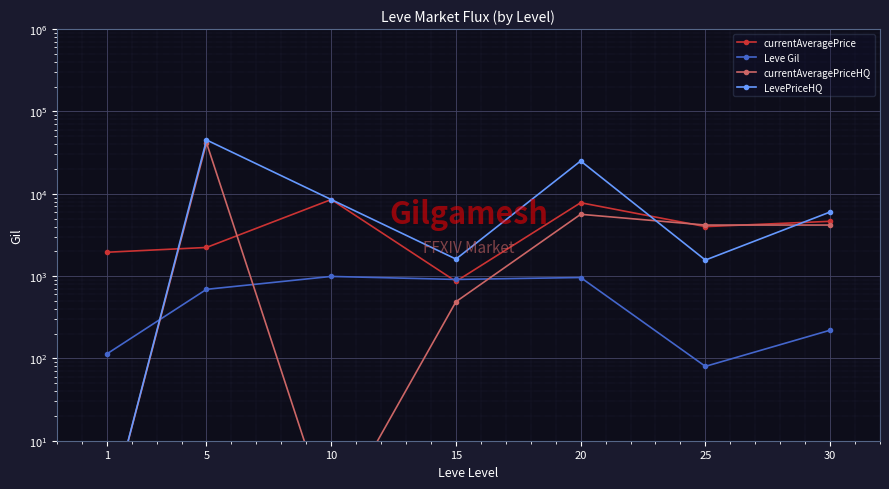

Reading right to left, extract all data points from this chart.

currentAveragePrice: 30=4624.8	25=3987.3	20=7779.3	15=861.3	10=8500.0	5=2226.0	1=1946.3
Leve Gil: 30=220.0	25=80.0	20=960.0	15=910.0	10=990.0	5=690.0	1=113.0
currentAveragePriceHQ: 30=4166.3	25=4164.6	20=5626.8	15=487.8	10=1.0	5=41666.7	1=1.0
LevePriceHQ: 30=6000.0	25=1564.7	20=25000.0	15=1608.5	10=8500.0	5=44998.3	1=1.0